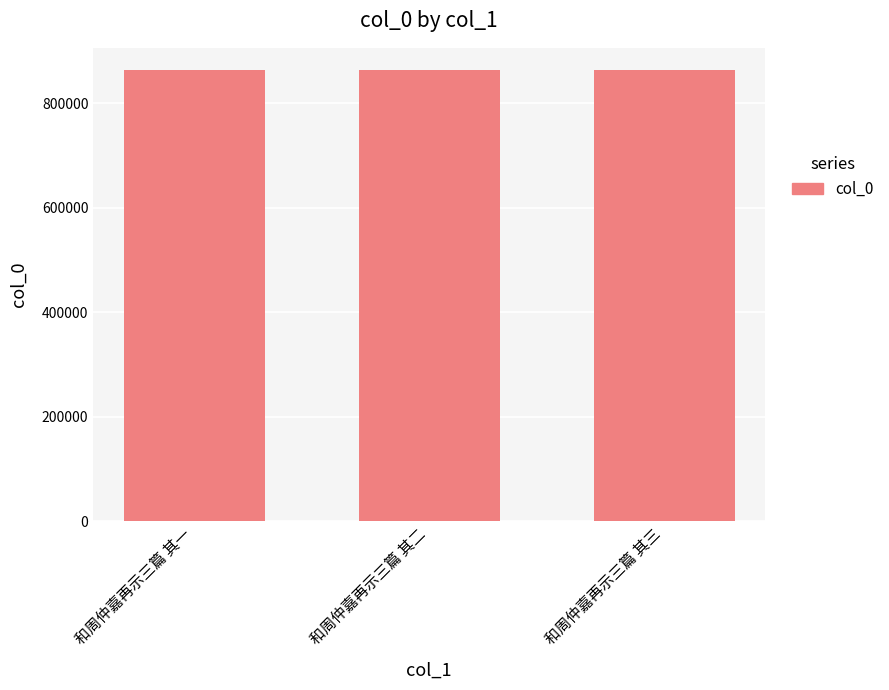

What is the sum of the values at 和周仲嘉再示三篇 其二 and 和周仲嘉再示三篇 其一?

1725687